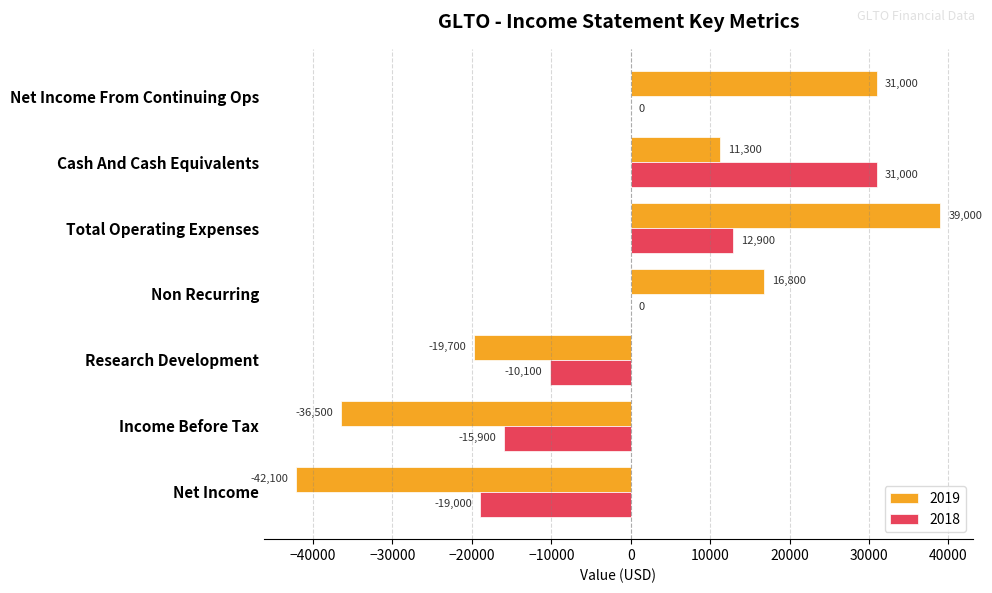

What is the highest value of the 2018 series?

31000